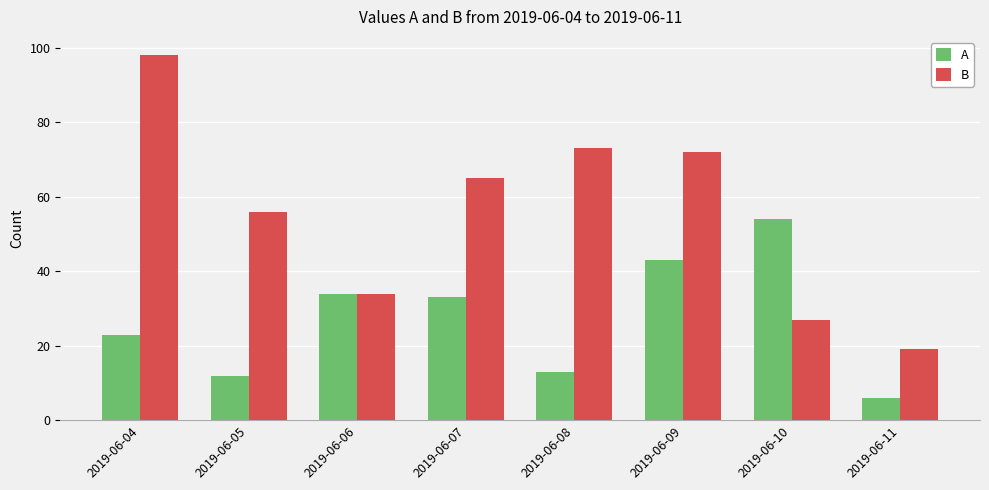

Read the A value at 2019-06-06, to the nearest 10.

30